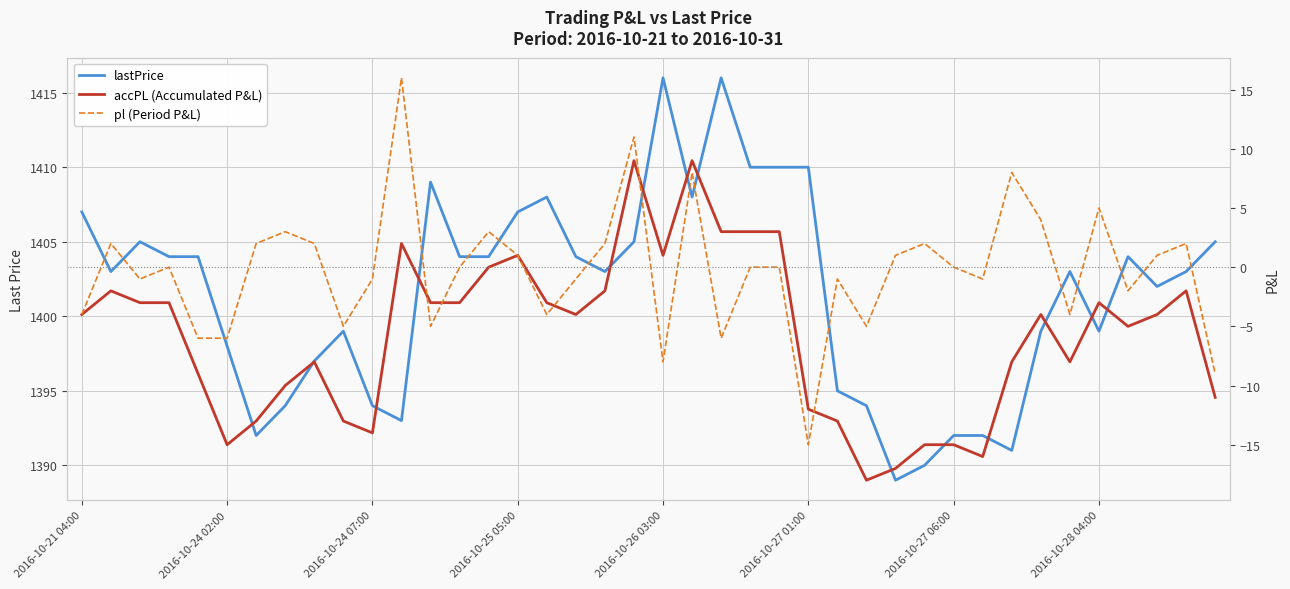

What are all the series names shown in the legend?

lastPrice, accPL (Accumulated P&L), pl (Period P&L)